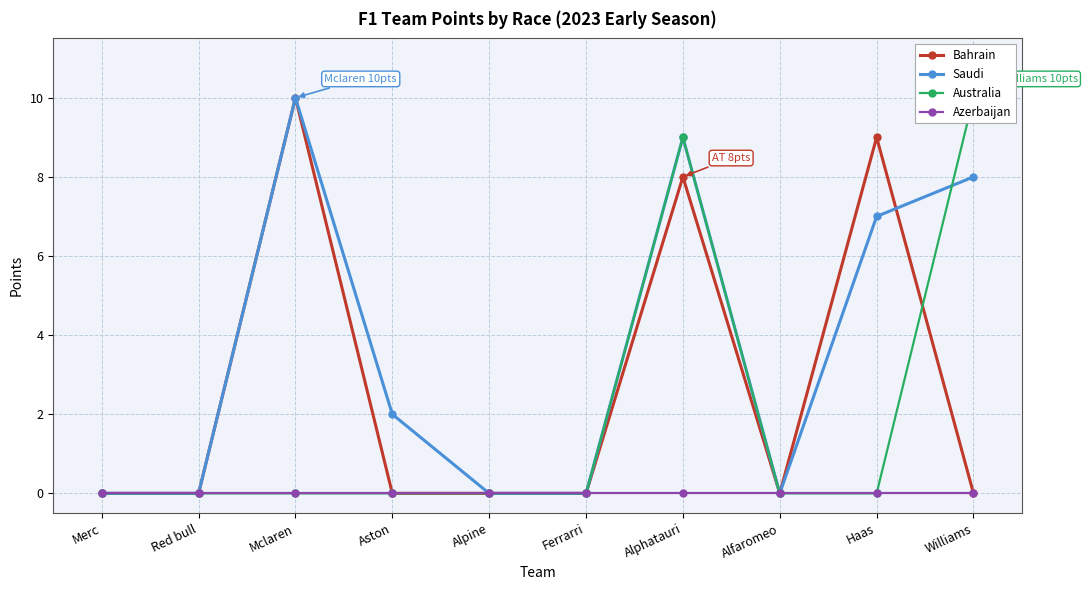

True or false: Saudi and Azerbaijan intersect in this chart.

False